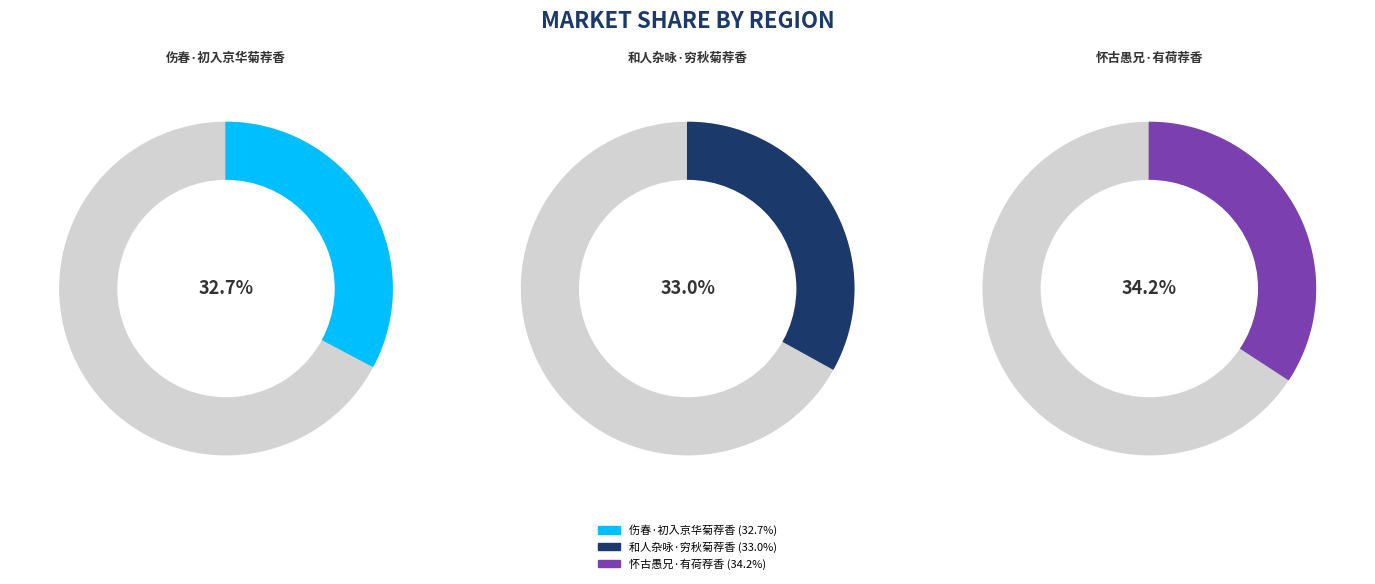

To the nearest percent, what is the difference between the 怀古愚兄·有荷荐香 and 伤春·初入京华菊荐香 slice percentages?

1%